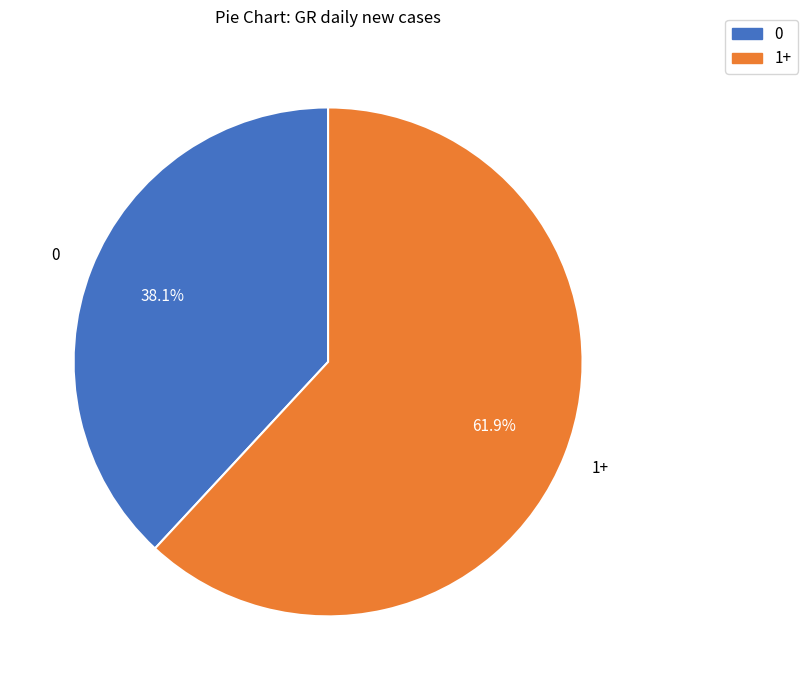

Does any single category account for the majority?

Yes